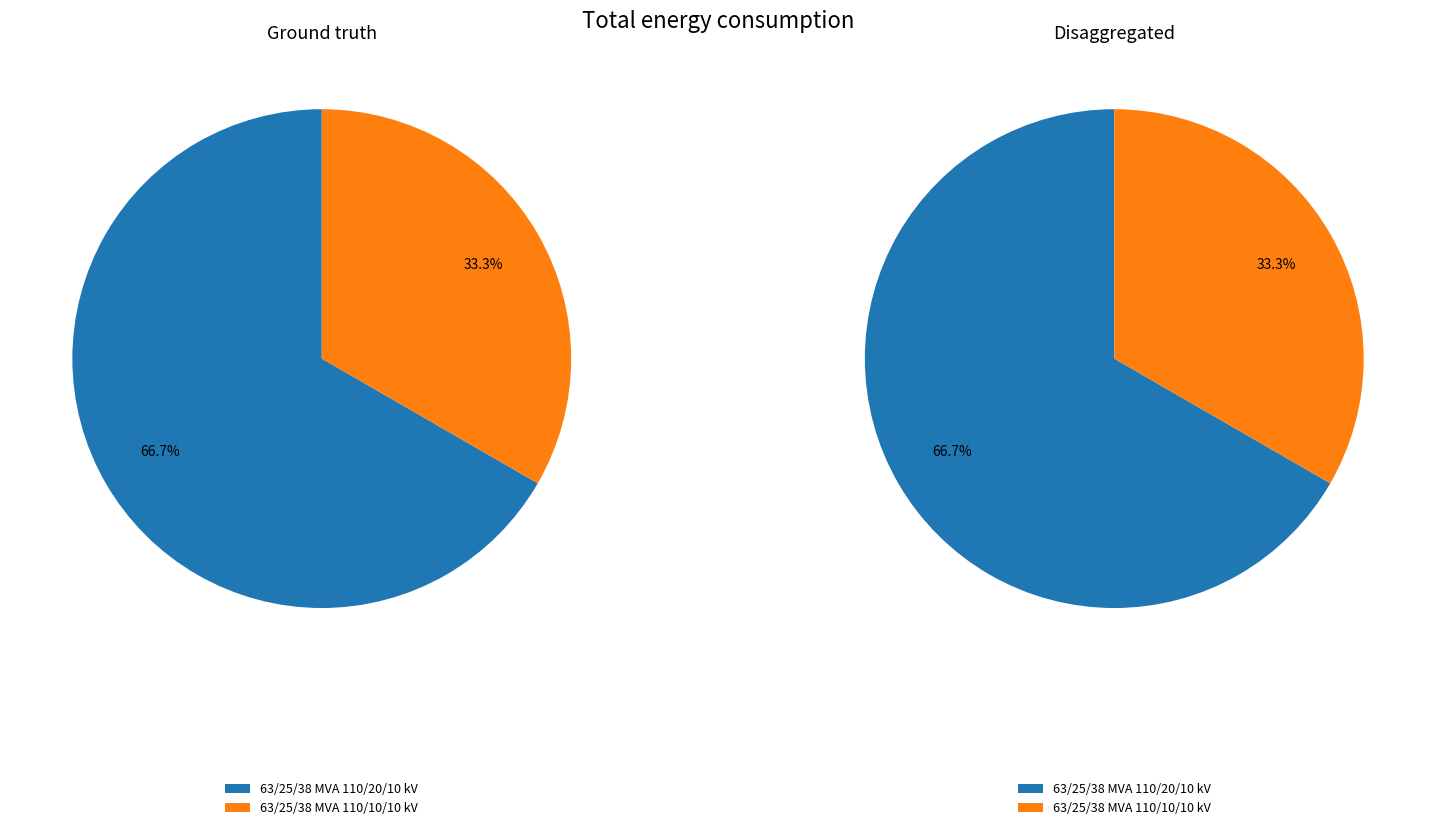

Which slice is the largest?

63/25/38 MVA 110/20/10 kV